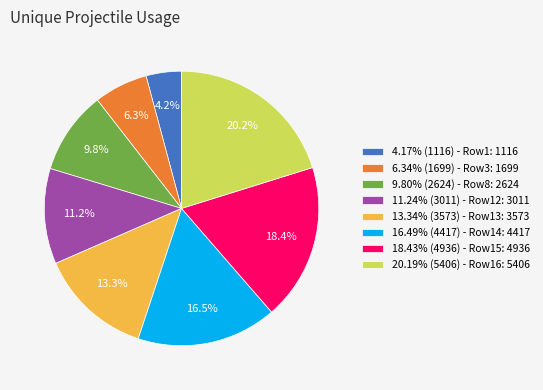

How many segments does this pie chart have?

8